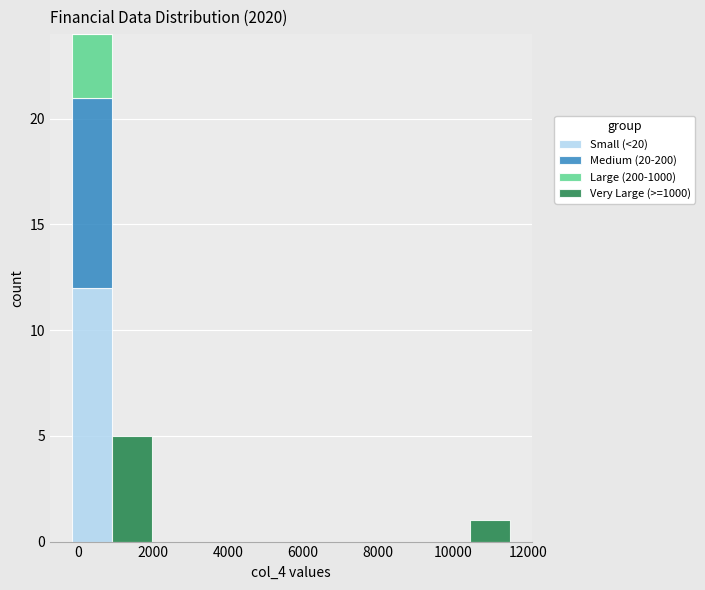

Reading left to right, transcribe this chart: for each stacked bar, give the range it covers on the x-axis and its total height. Neither the bar edges nor the heights are printed on the chart, so give them approximately, as read against the axes.

-200 to 800: 24
800 to 2000: 5
2000 to 3000: 0
3000 to 4000: 0
4000 to 5200: 0
5200 to 6200: 0
6200 to 7200: 0
7200 to 8400: 0
8400 to 9400: 0
9400 to 10400: 0
10400 to 11600: 1